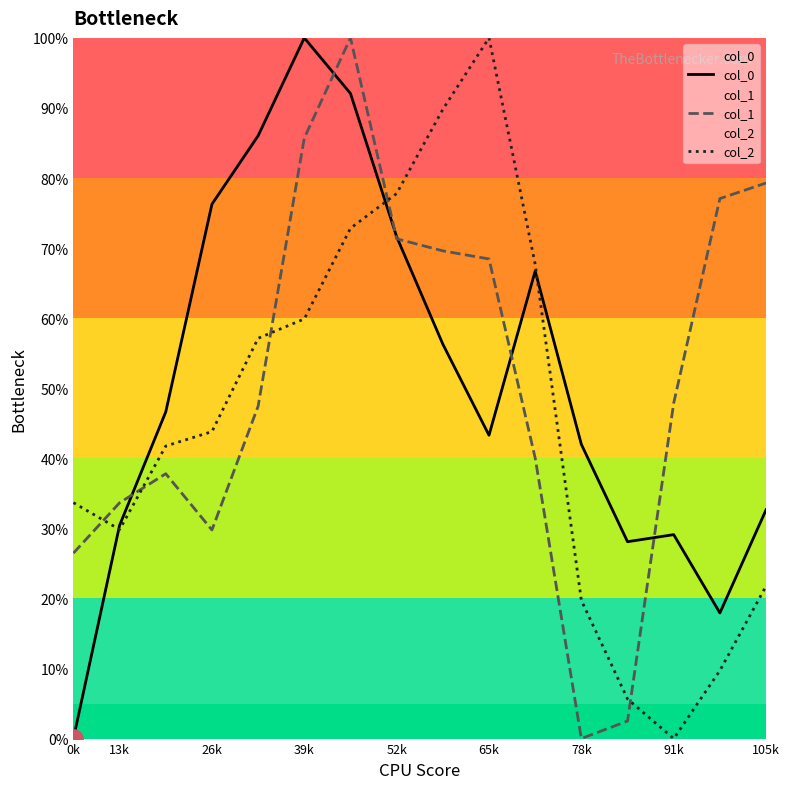

Rank the series at 39k from highest to lowest value.

col_0, col_1, col_2